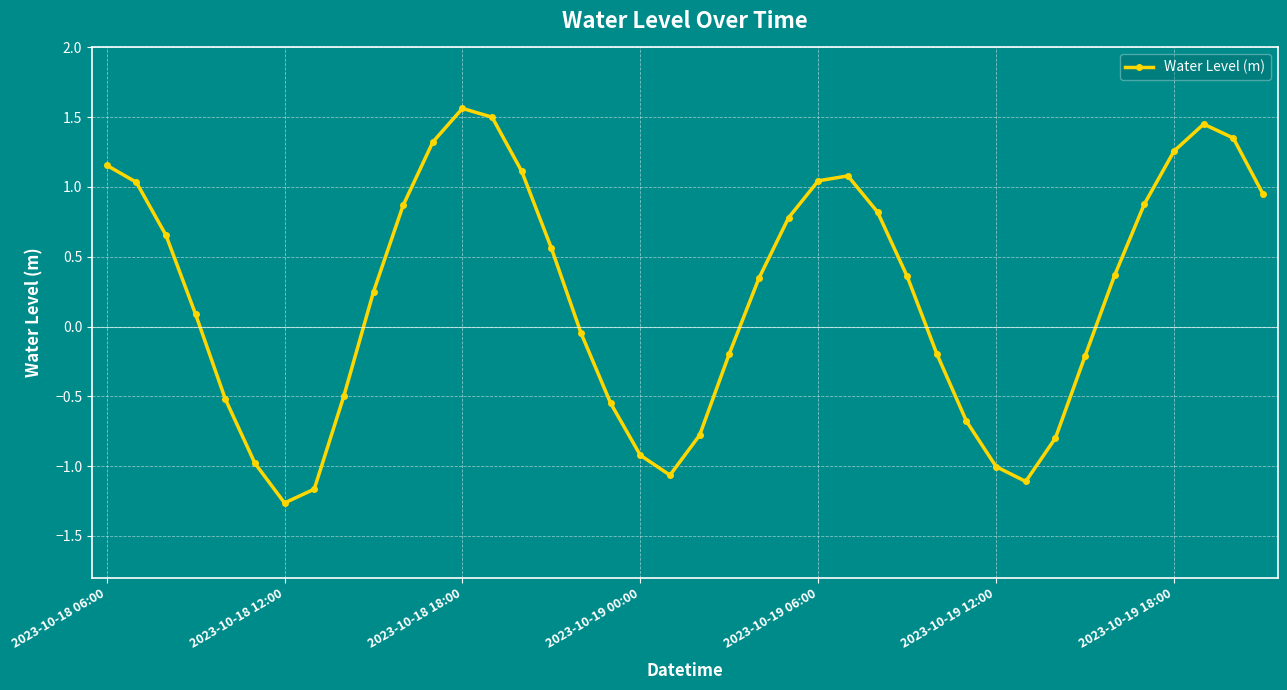

What is the minimum value shown in the chart?

-1.3